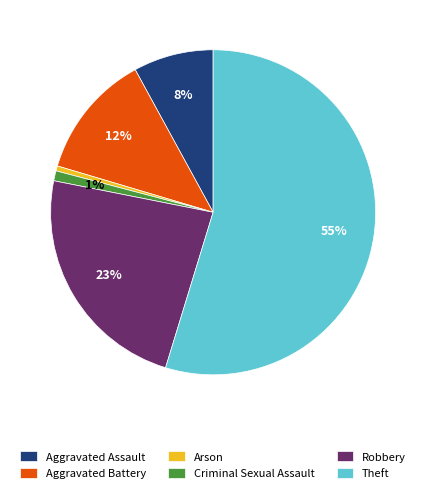

What is the majority slice?

Theft